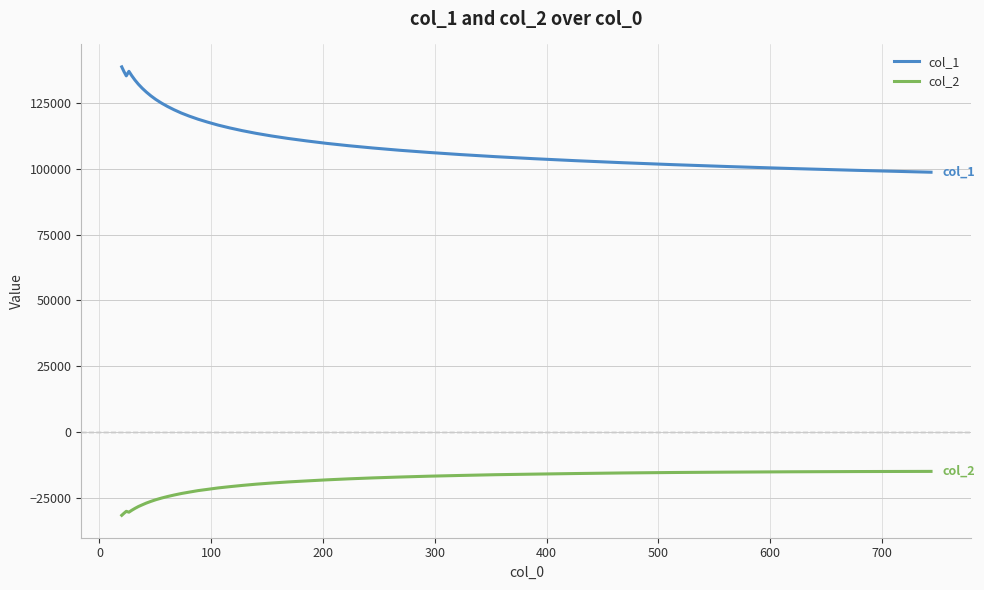

What is the lowest value of the col_2 series?

-31581.7